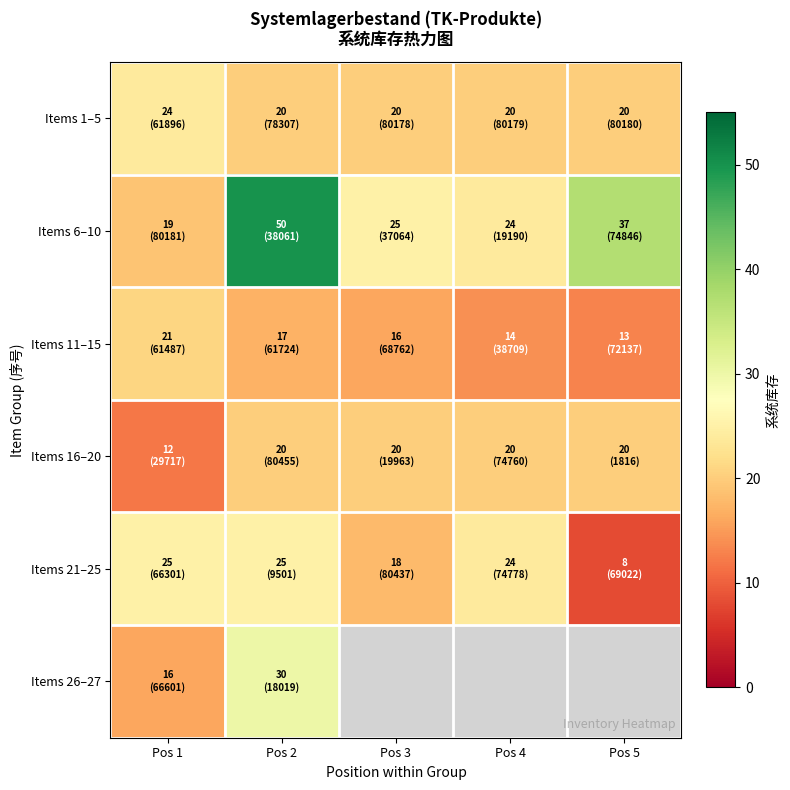

What is the difference between the highest and lowest values at Pos 2?

33.0